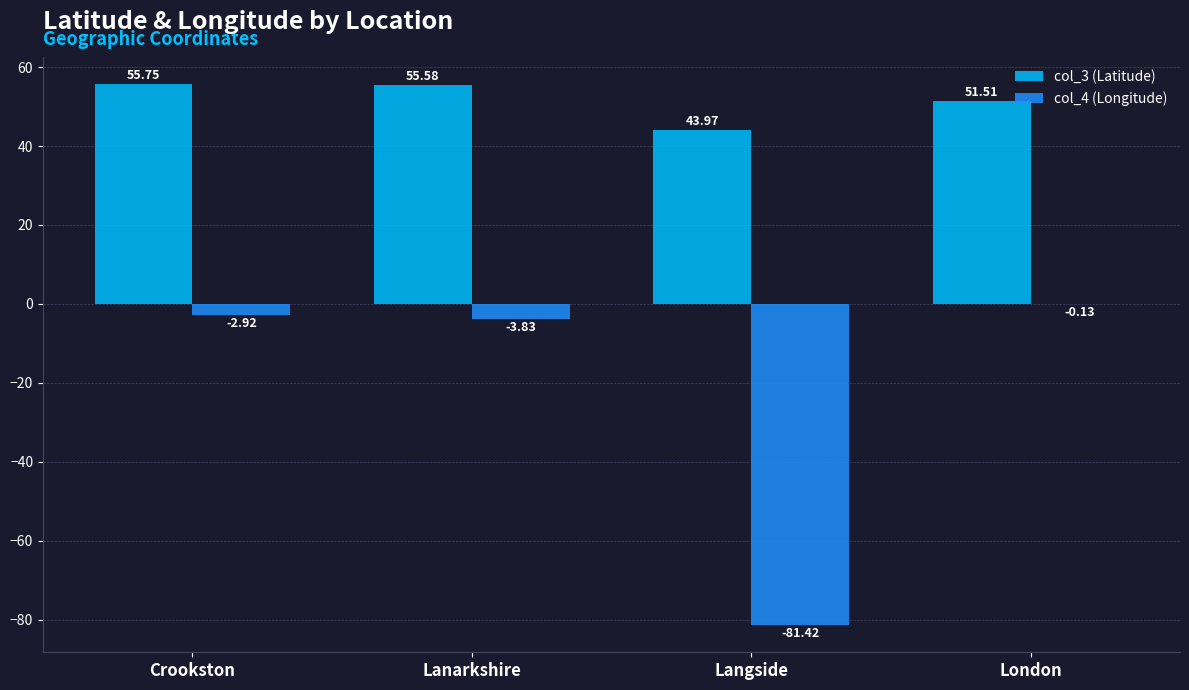

Which series changed the most between Lanarkshire and Langside?

col_4 (Longitude)